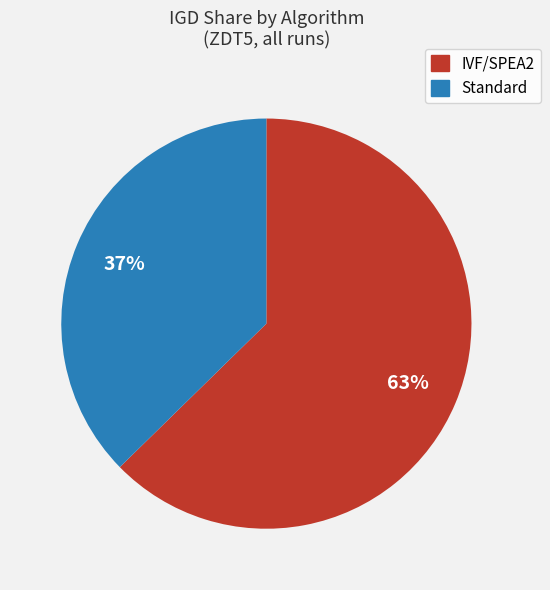

To the nearest percent, what is the average slice percentage?

50%